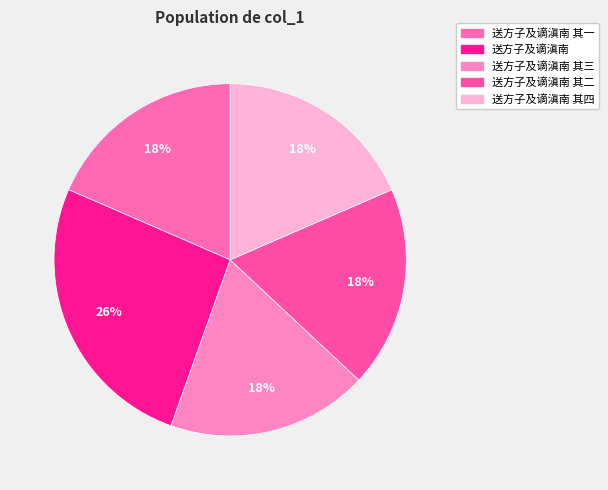

Rank the categories by value from highest to lowest.

送方子及谪滇南, 送方子及谪滇南 其四, 送方子及谪滇南 其三, 送方子及谪滇南 其二, 送方子及谪滇南 其一